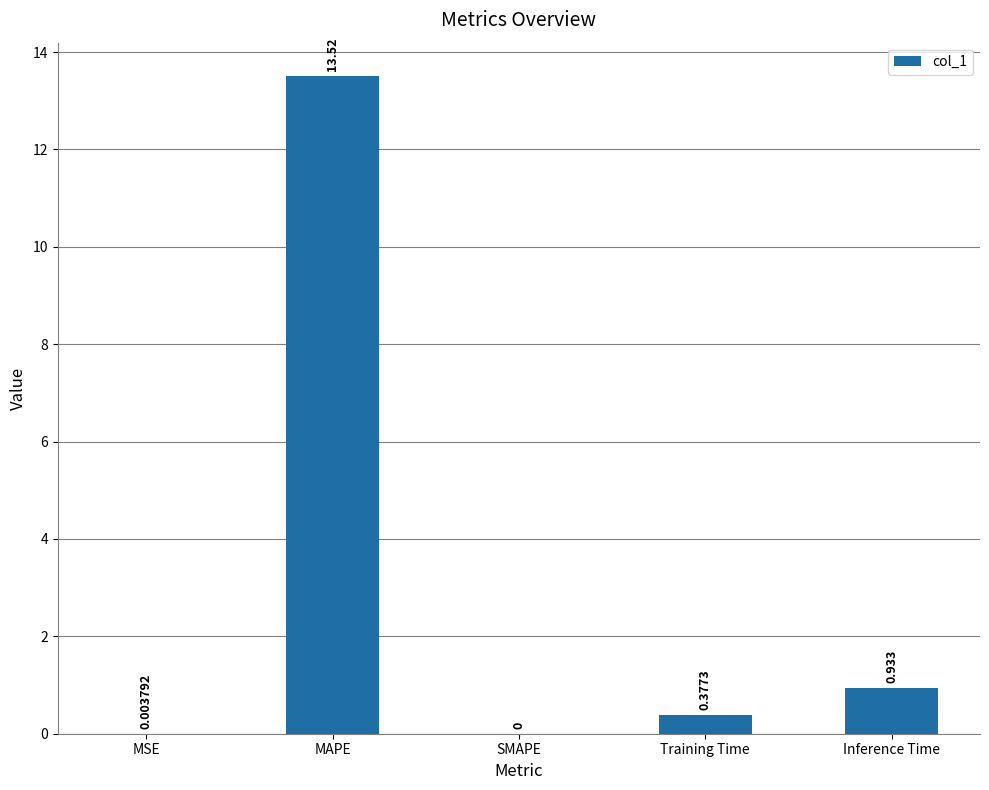

Between Inference Time and MAPE, which is larger?

MAPE